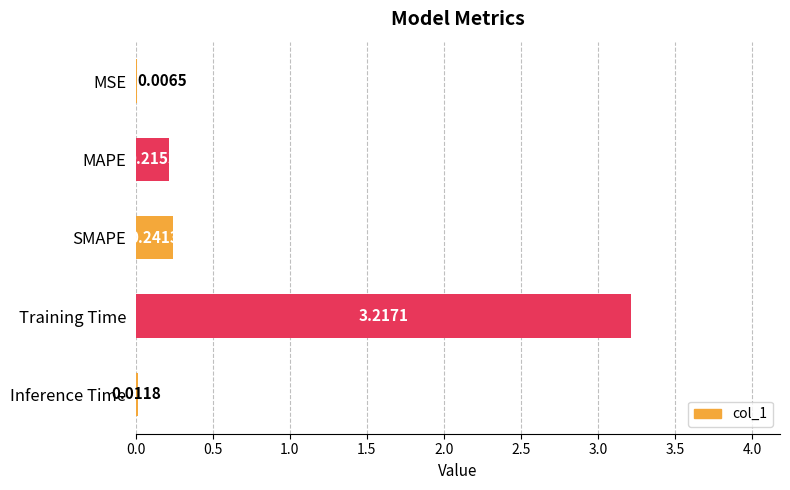

What is the change in value from MSE to SMAPE?

+0.2